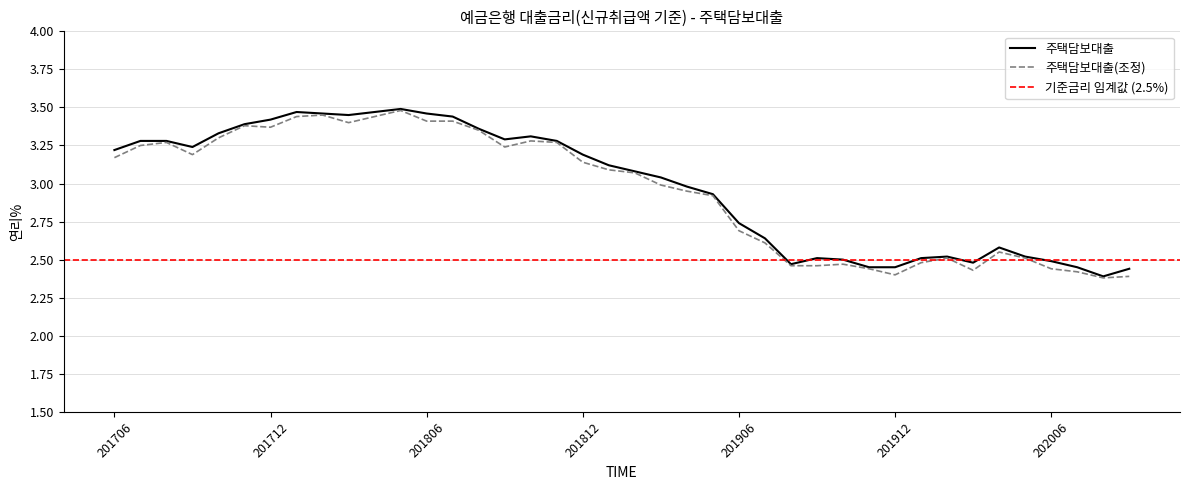

What value does the data have at 201902?

3.1